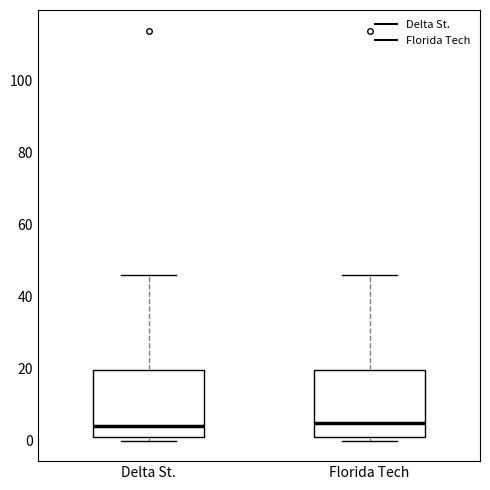

Where is the upper edge of the box for Delta St. on the y-axis? The values are not printed on the chart, so give them approximately, as read against the axis.

20